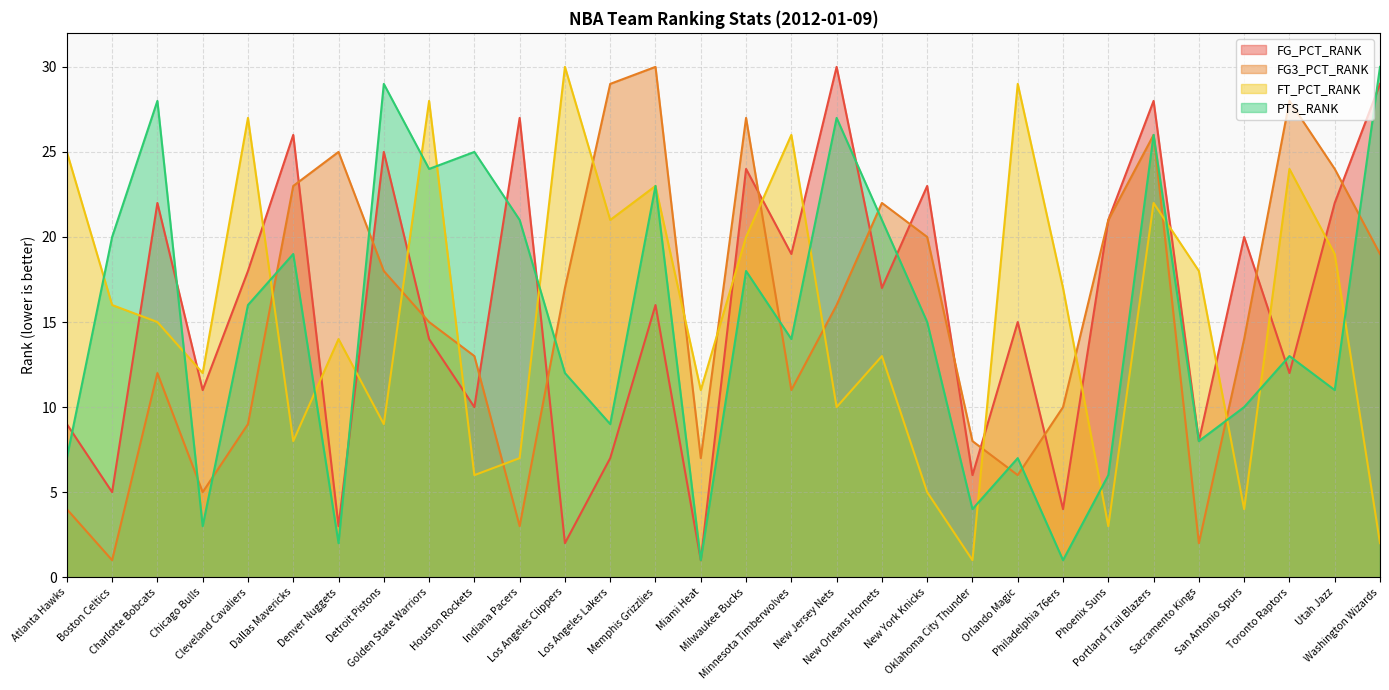

What is the minimum value shown in the chart?

1